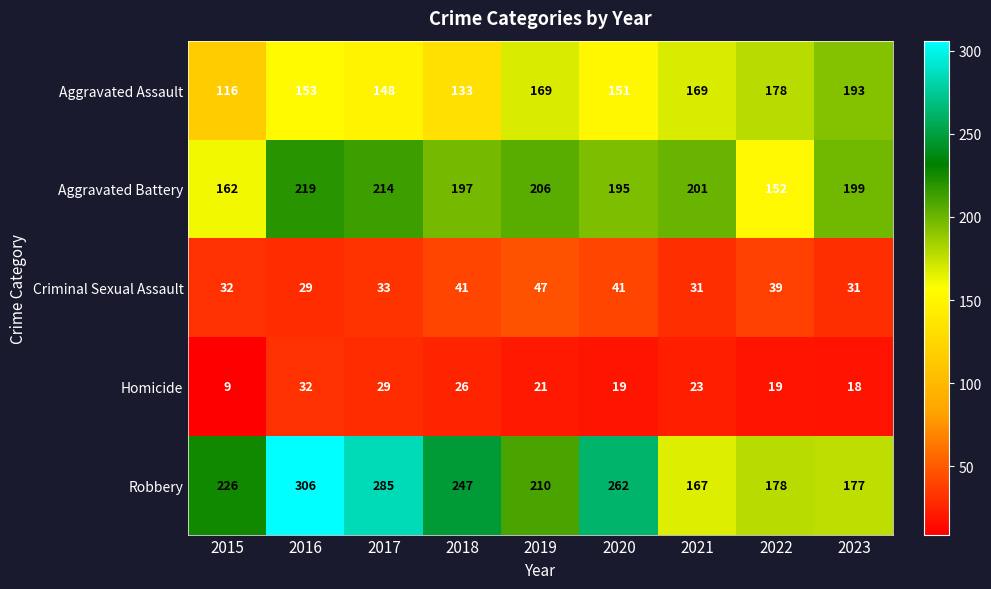

At which category does the chart reach its peak across all series?

2016